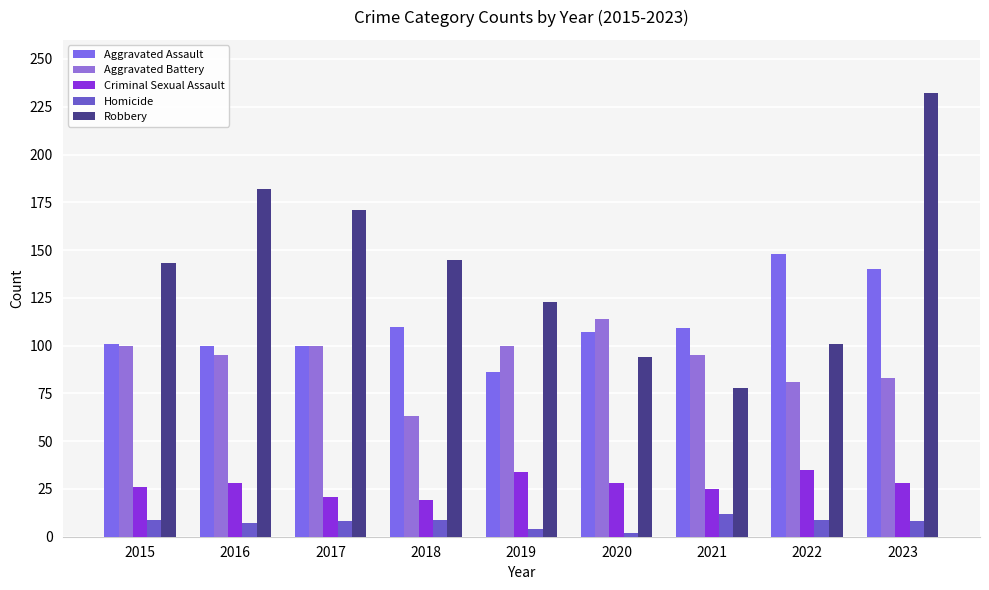

What is the total value across all series at 2019?

347